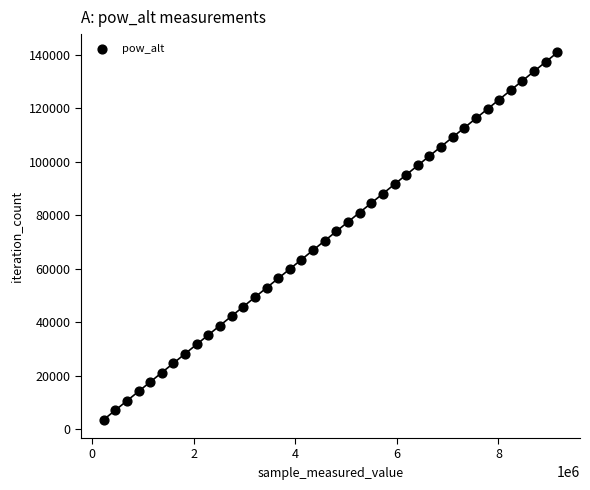

What is the range of X values (max minus min)?

8928270